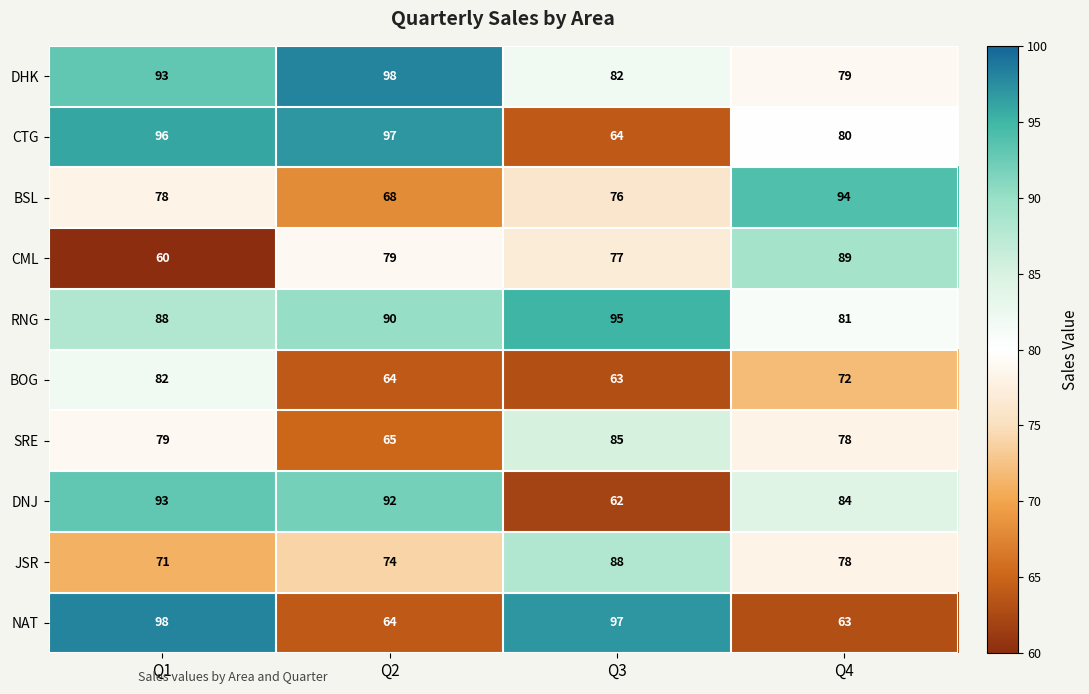

Which series has the largest range (max minus min)?

NAT